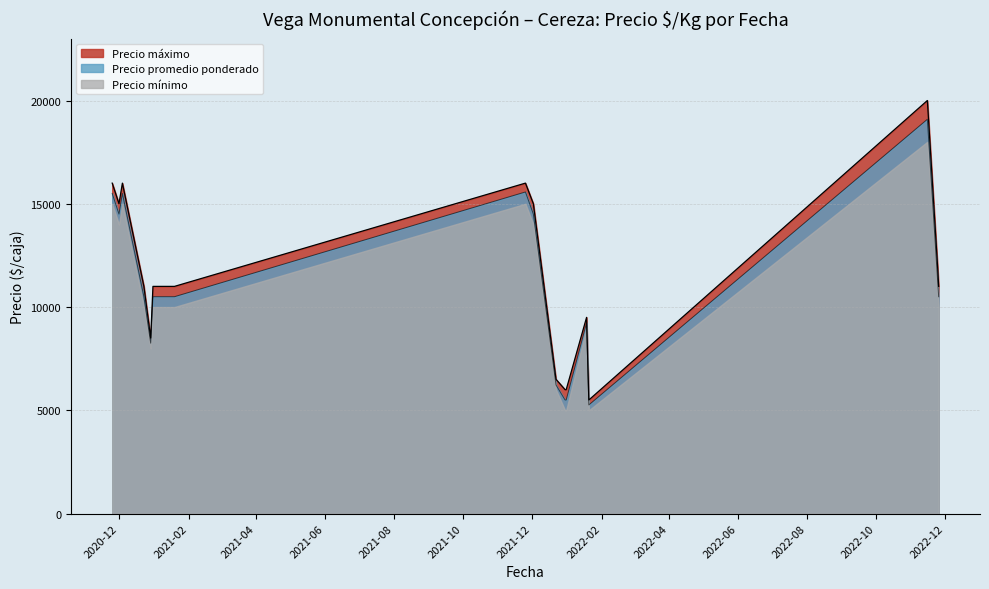

True or false: Precio máximo and Precio promedio ponderado intersect in this chart.

False